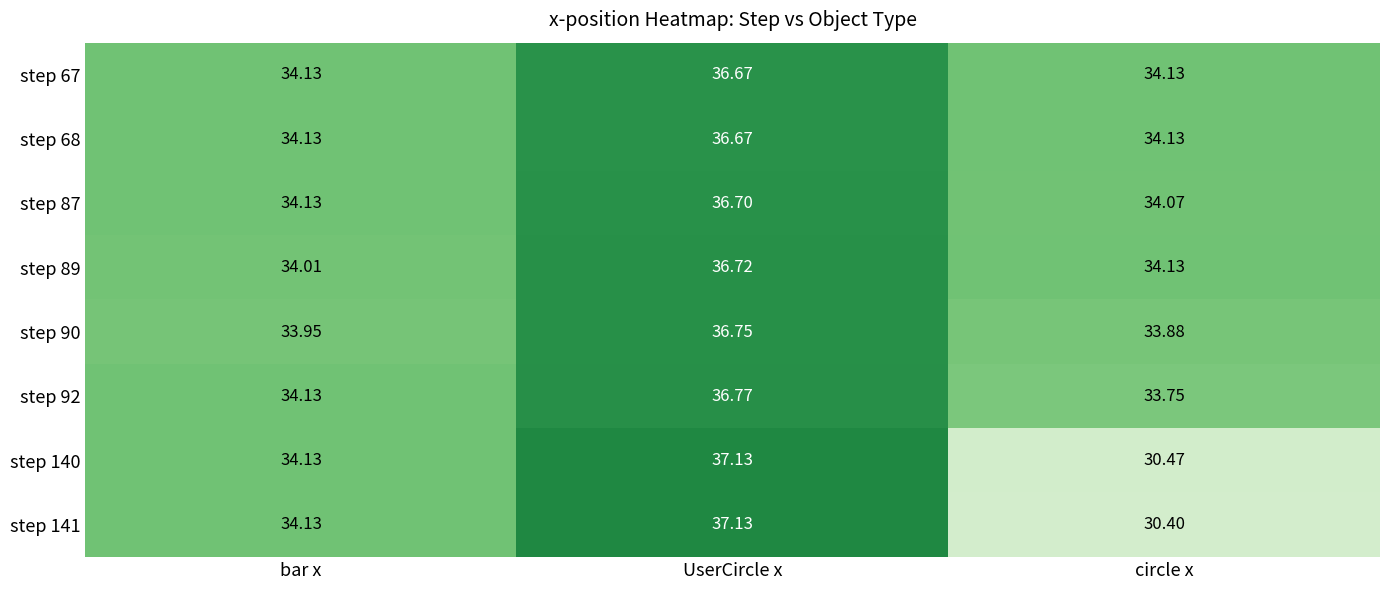

Is the value of step 87 at circle x greater than the value of step 68 at UserCircle x?

No